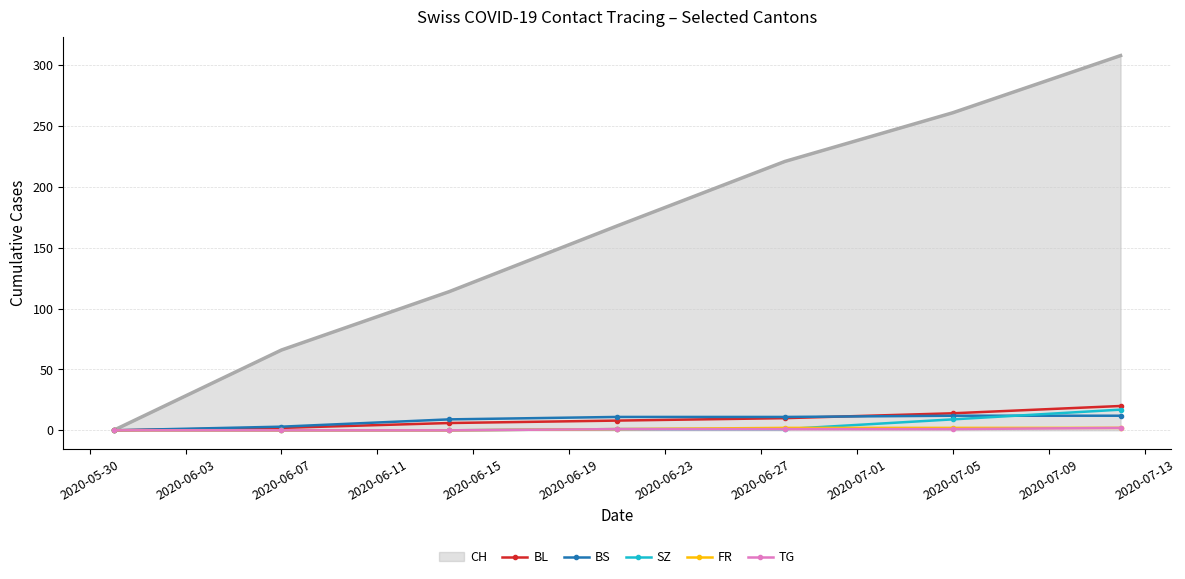

Which series has the largest total across all categories?

CH